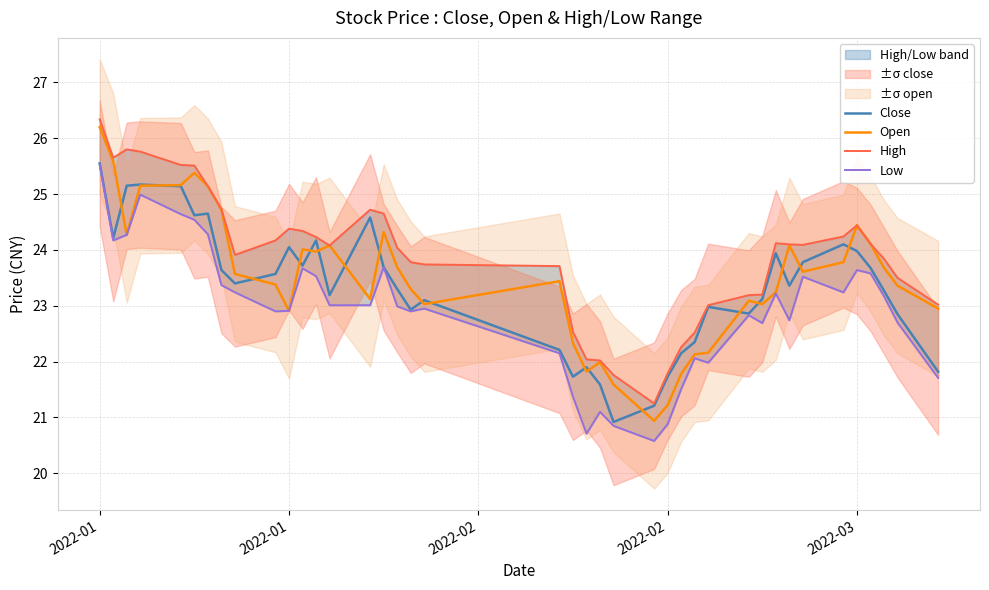

What is the value of the Close point at the 18th from the left?

22.9